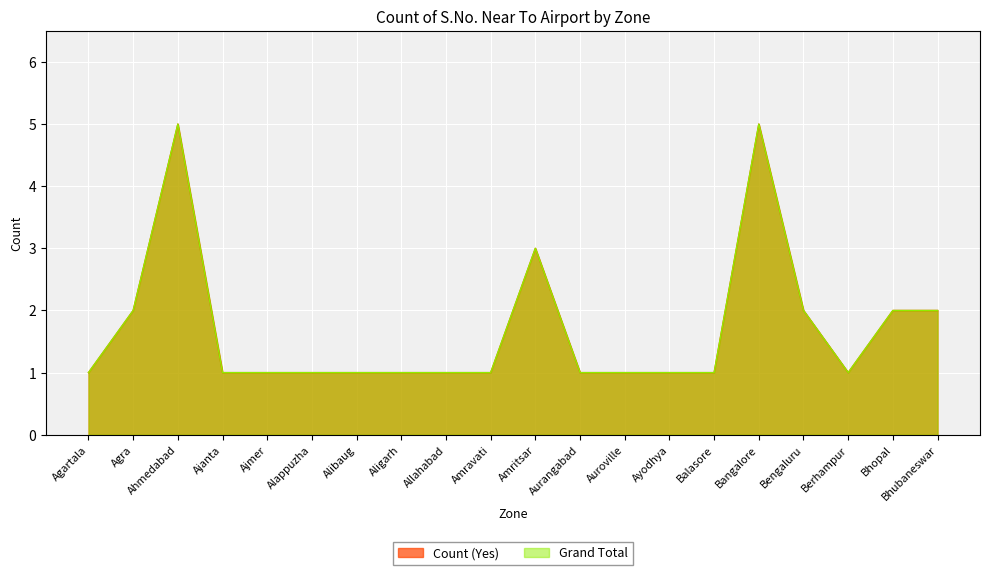

What is the label of the 19th point from the right?

Agra